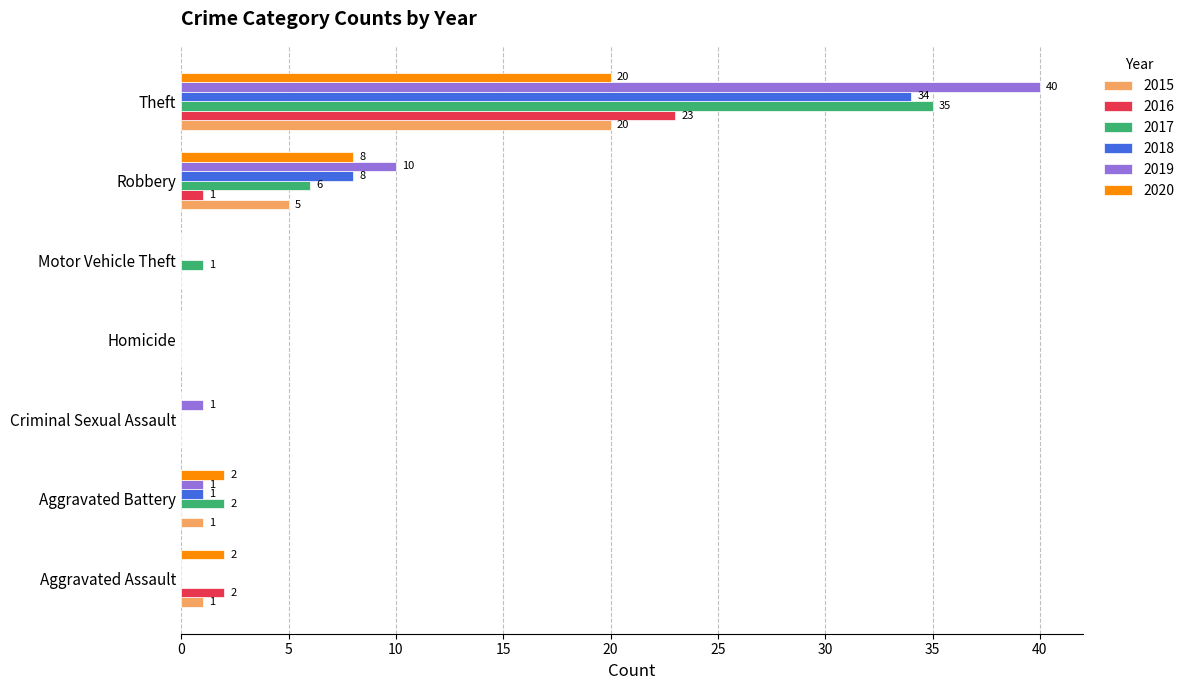

At which label is 2015 closest to 10?

Robbery